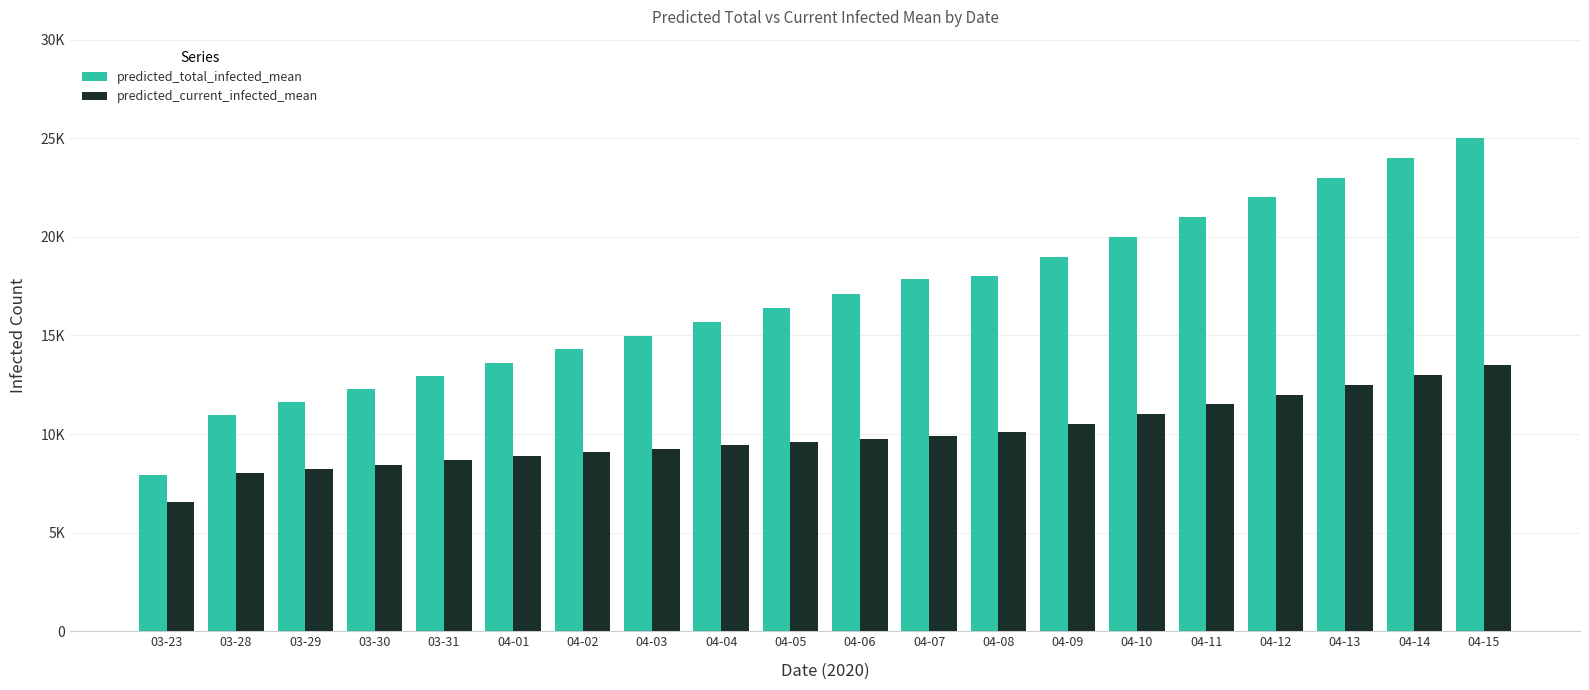

Are the bars horizontal?

No